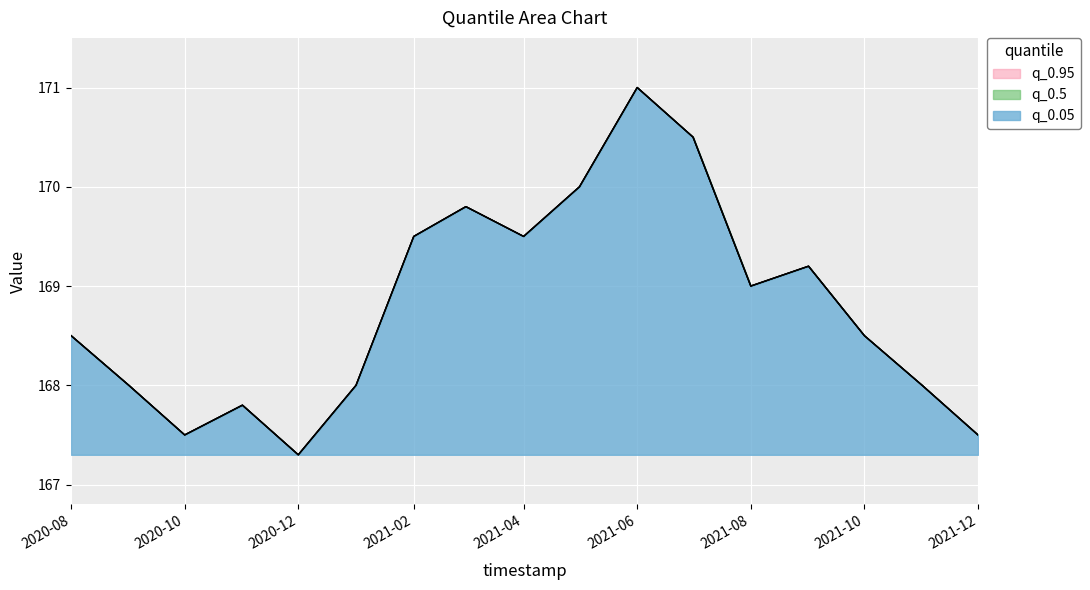

Does the chart display data point markers on the line(s)?

No